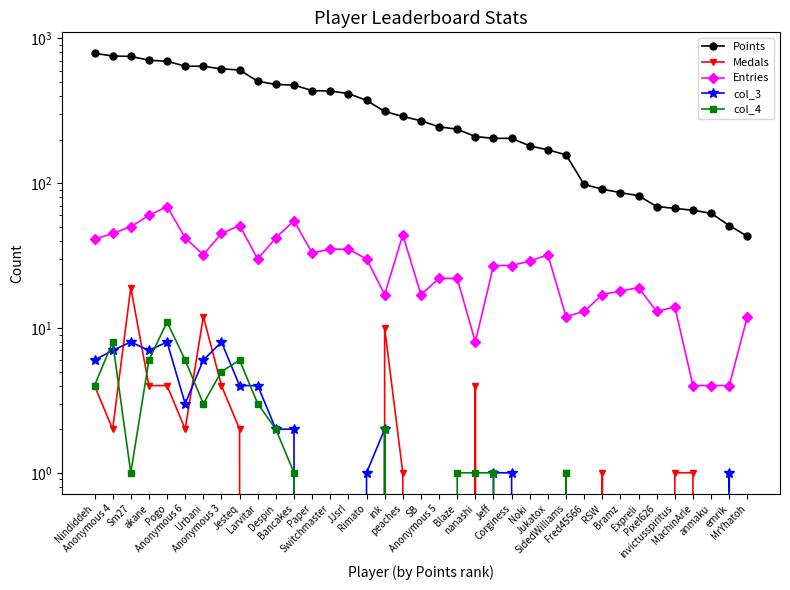

In col_3, how many points are lower than both neighbors (excluding endpoints)?

2